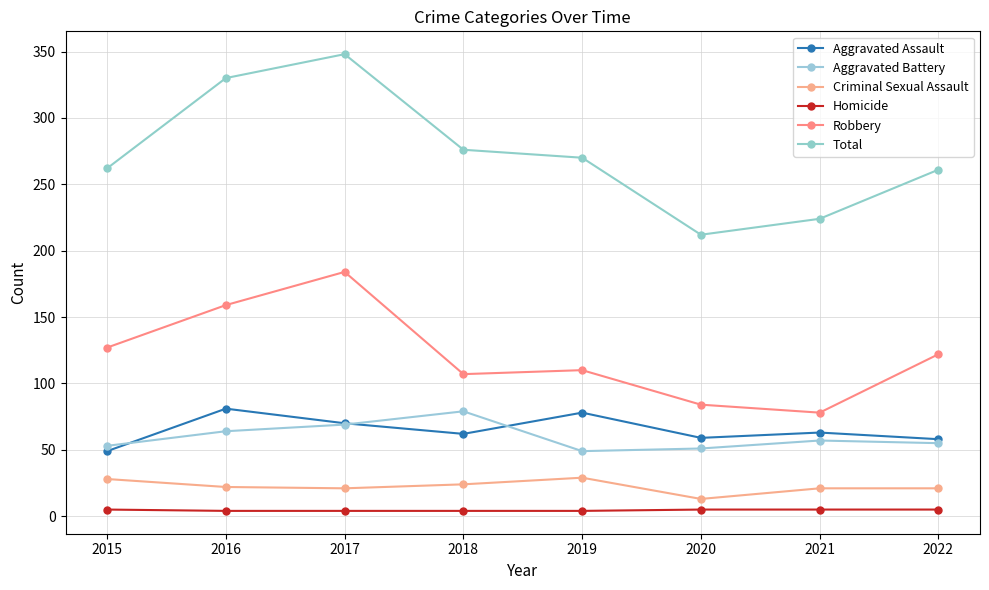

At which label does Aggravated Assault reach its peak?

2016